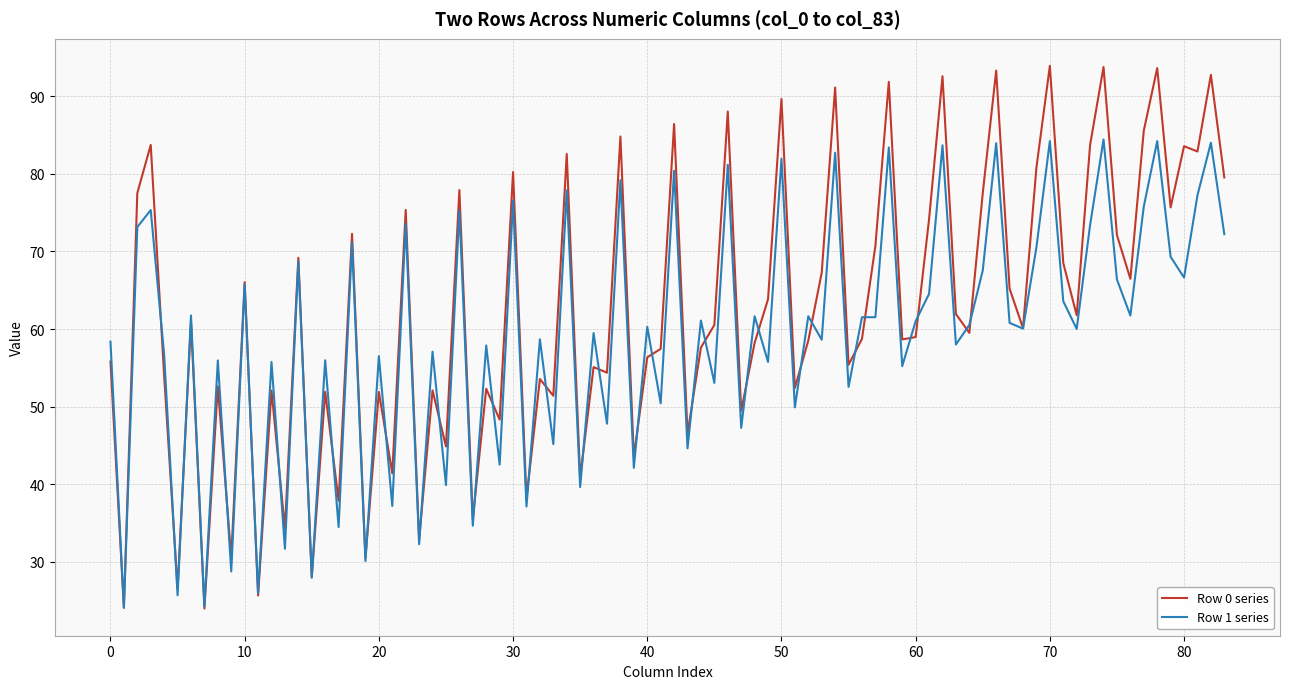

Which series has the largest total across all categories?

Row 0 series